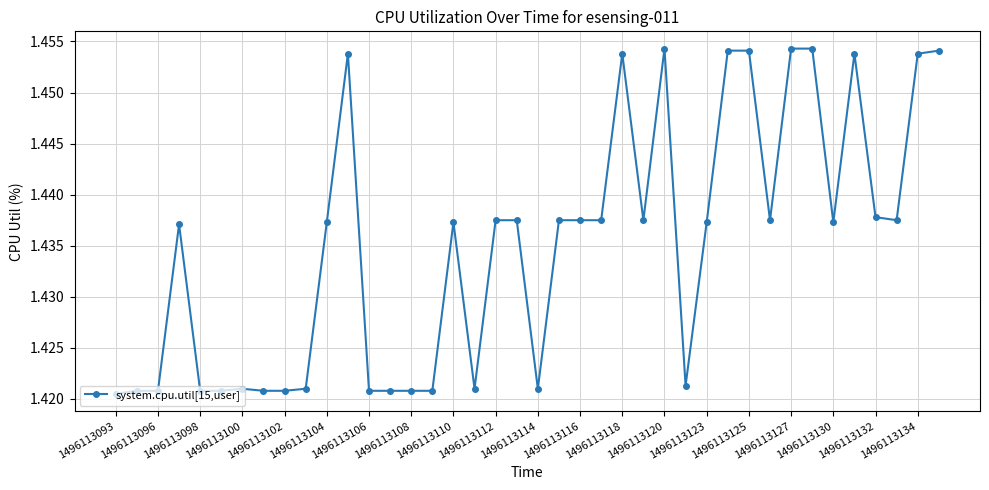

How many values are between 1 and 2?

40